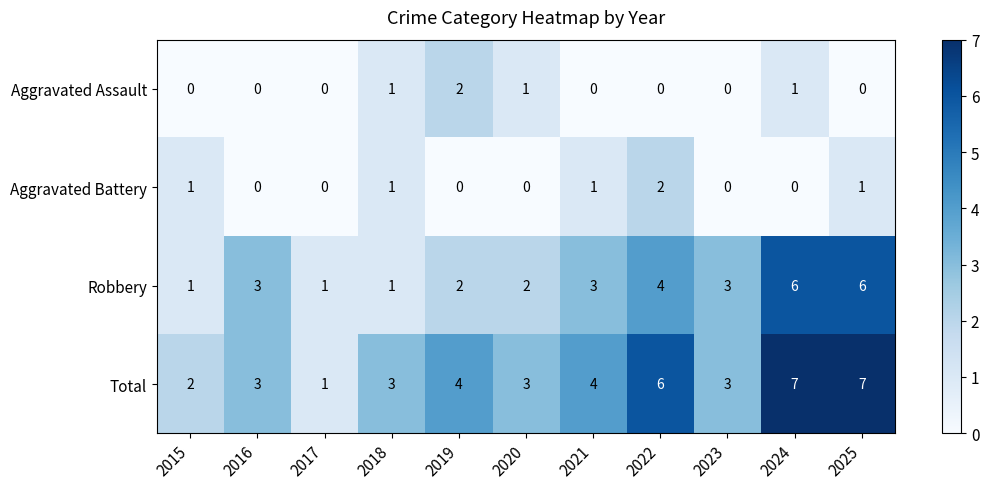

What is the total value across all series at 2023?

6